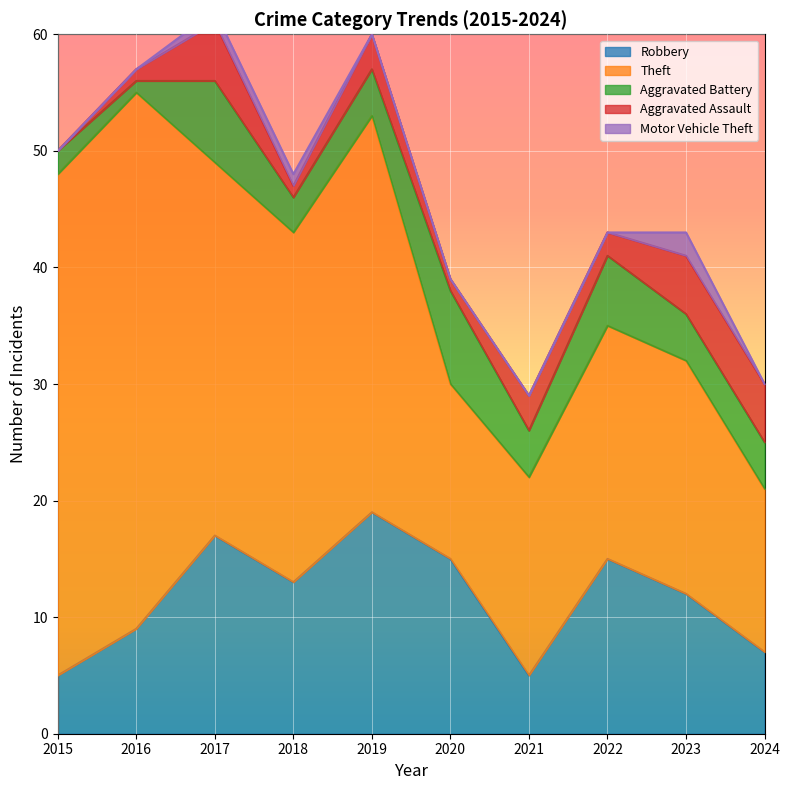

The Aggravated Assault series shows 1 at 2020. True or false?

True